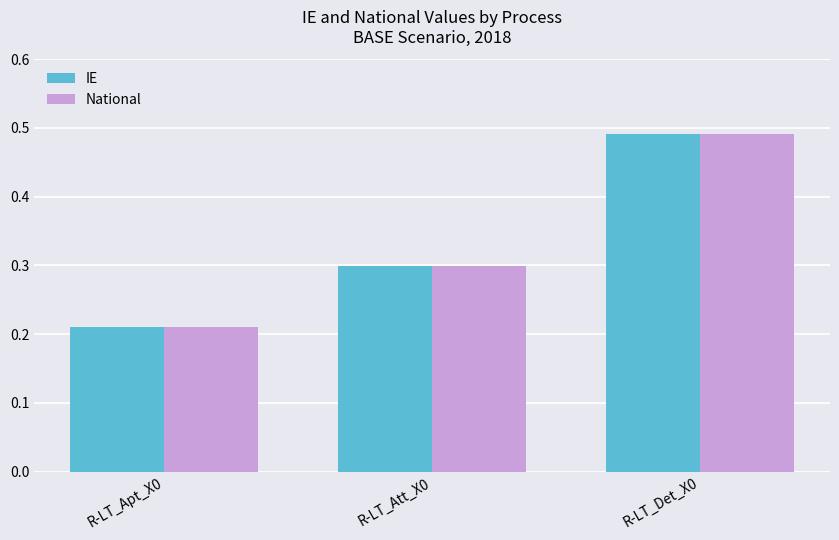

Is it true that National equals 0.3 at R-LT_Apt_X0?

False